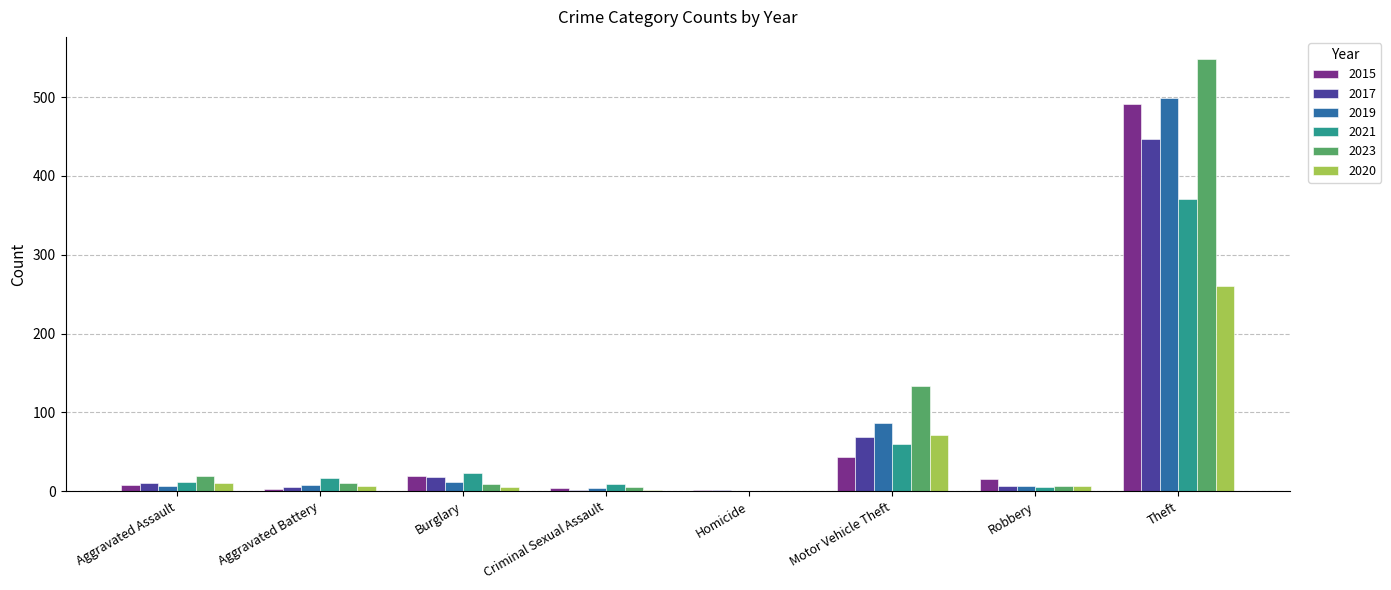

What is the total value across all series at Aggravated Battery?

50